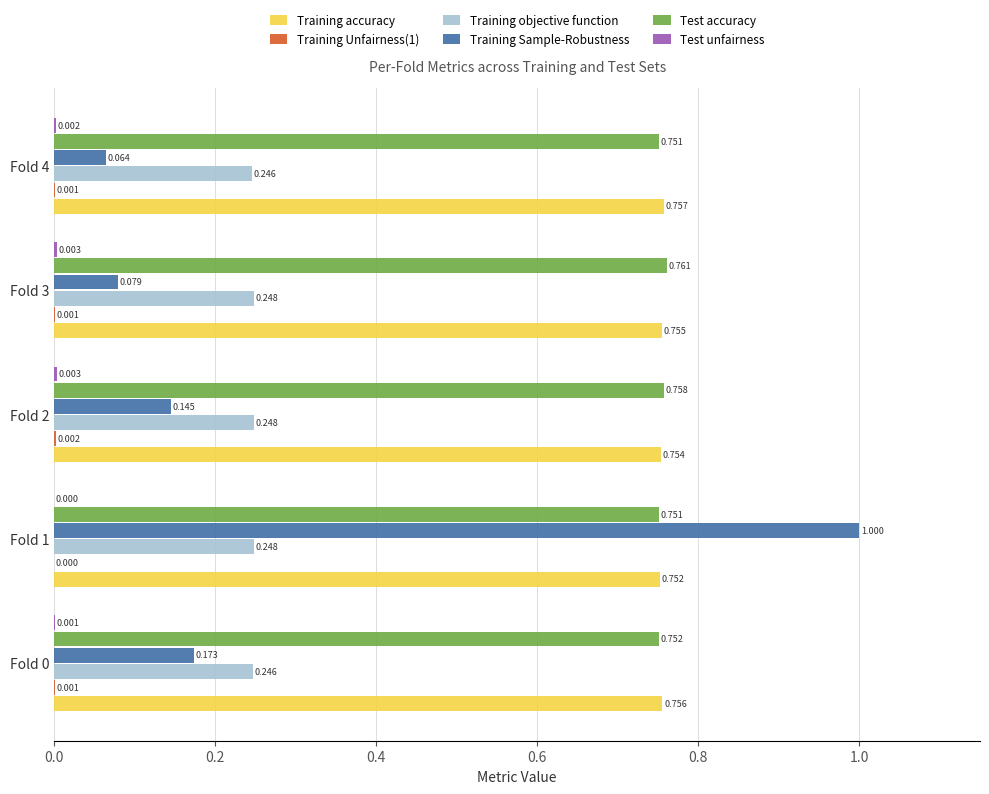

Which series has the largest total across all categories?

Training accuracy